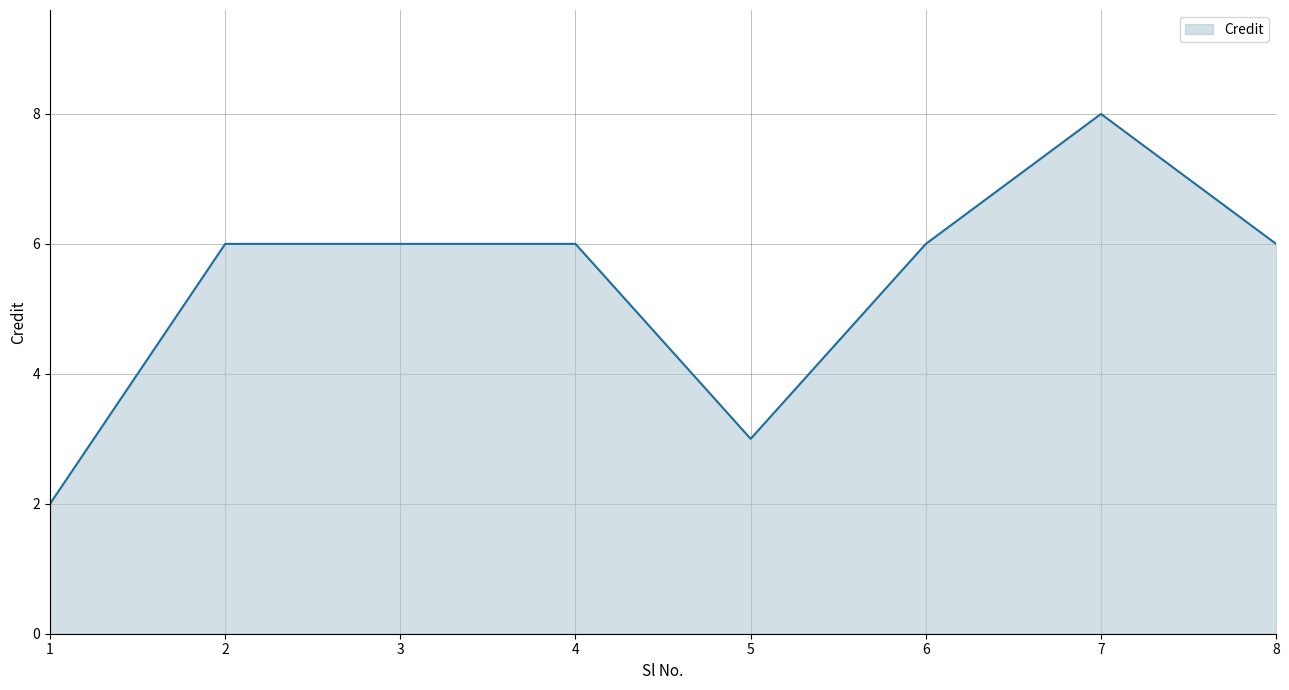

Count the number of data series in this chart.

1